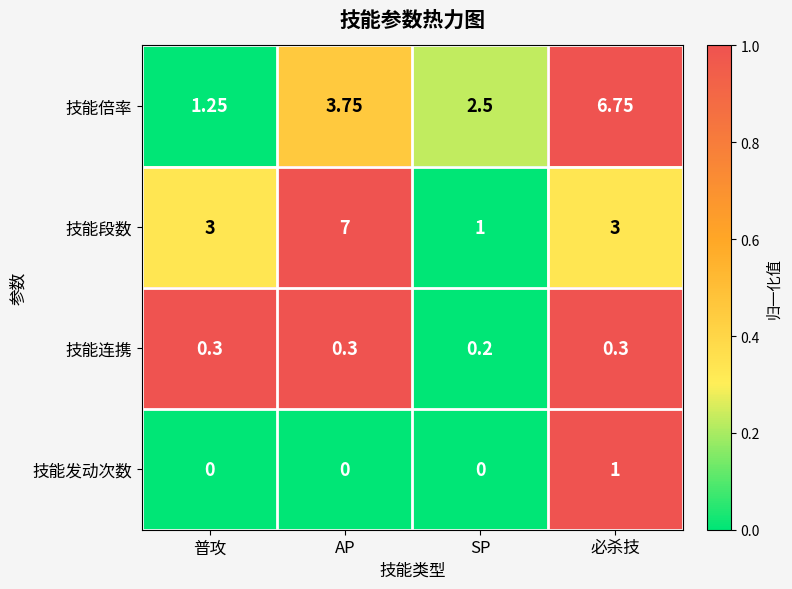

How many series are shown in this chart?

4